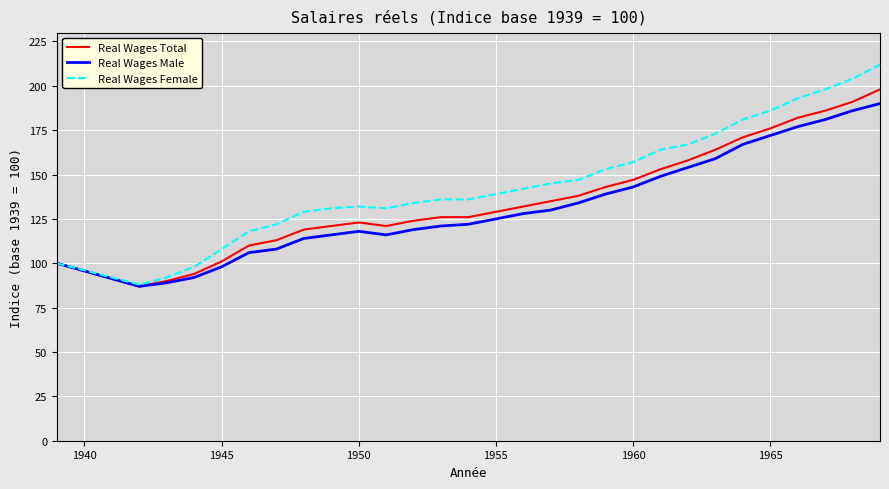

Reading left to right, extract all data points from this chart.

Real Wages Total: 100	87	90	94	101	110	113	119	121	123	121	124	126	126	129	132	135	138	143	147	153	158	164	171	176	182	186	191	198
Real Wages Male: 100	87	89	92	98	106	108	114	116	118	116	119	121	122	125	128	130	134	139	143	149	154	159	167	172	177	181	186	190
Real Wages Female: 100	88	92	98	108	118	122	129	131	132	131	134	136	136	139	142	145	147	153	157	164	167	173	181	186	193	198	204	212